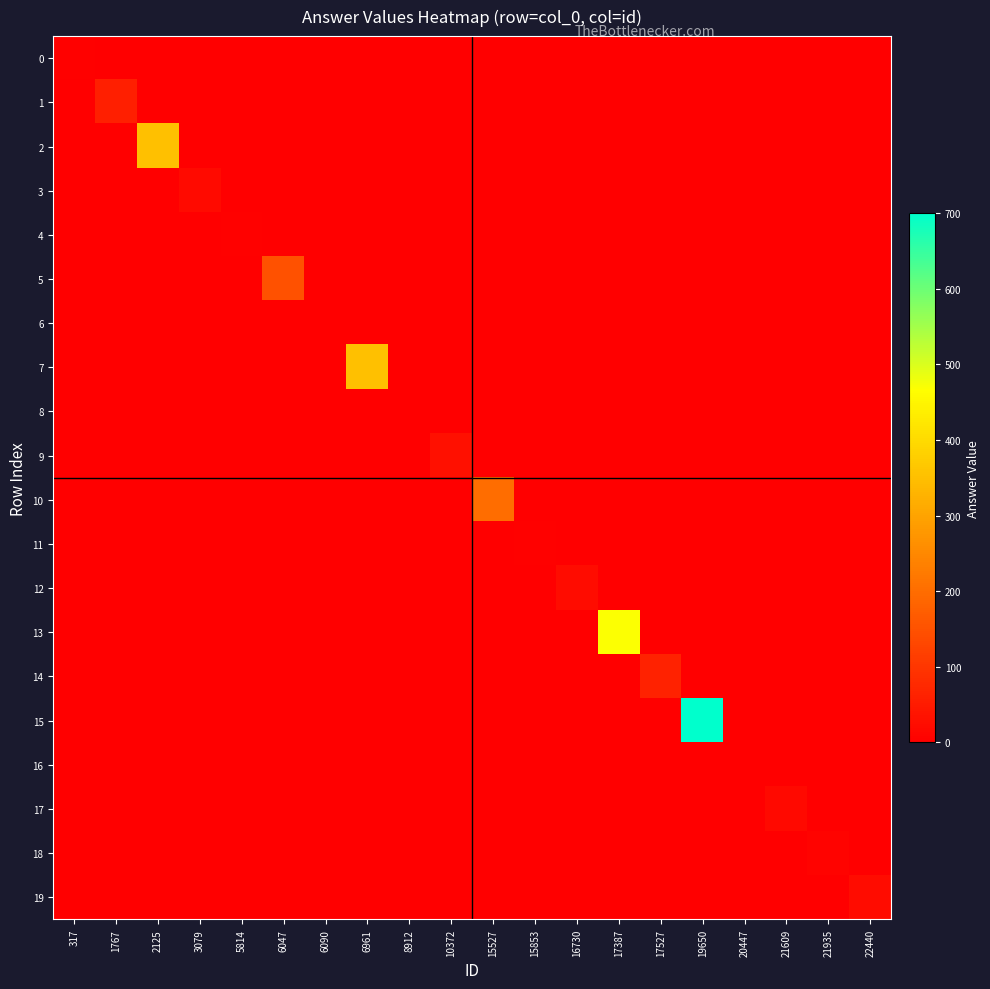

Which series changed the most between 8912 and 21935?

18